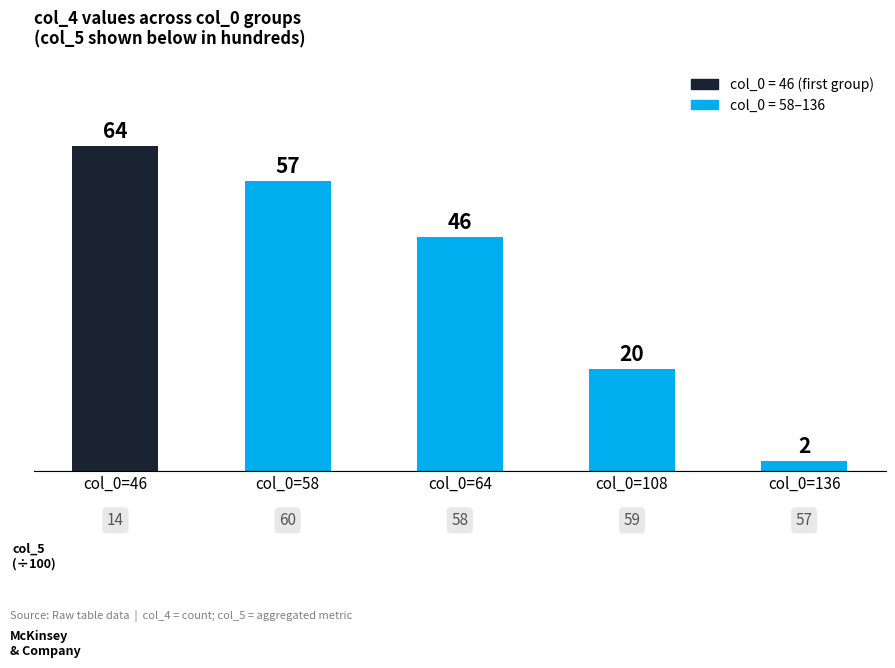

What is the difference between the maximum and minimum values?

62